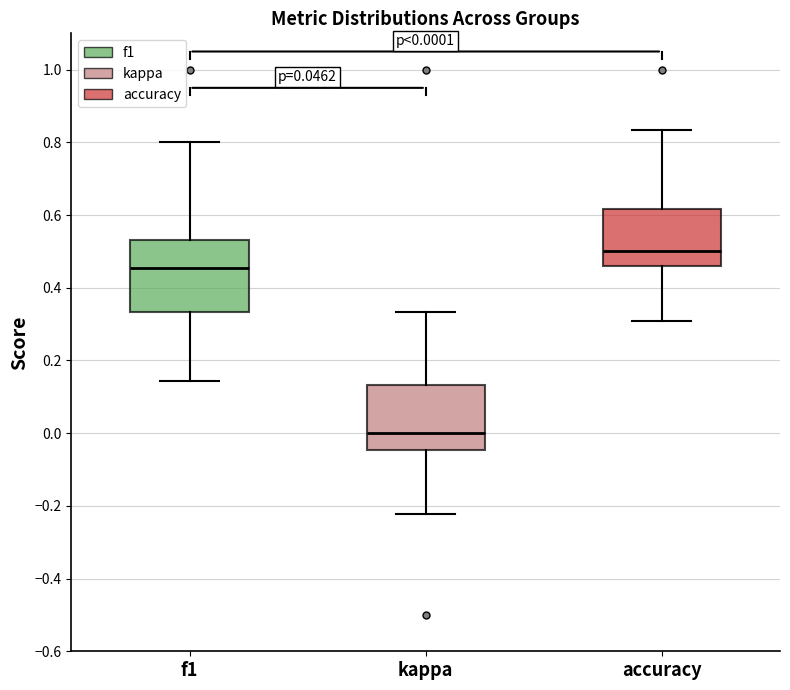

Which box is the tallest, from its lower edge to its upper edge?

f1